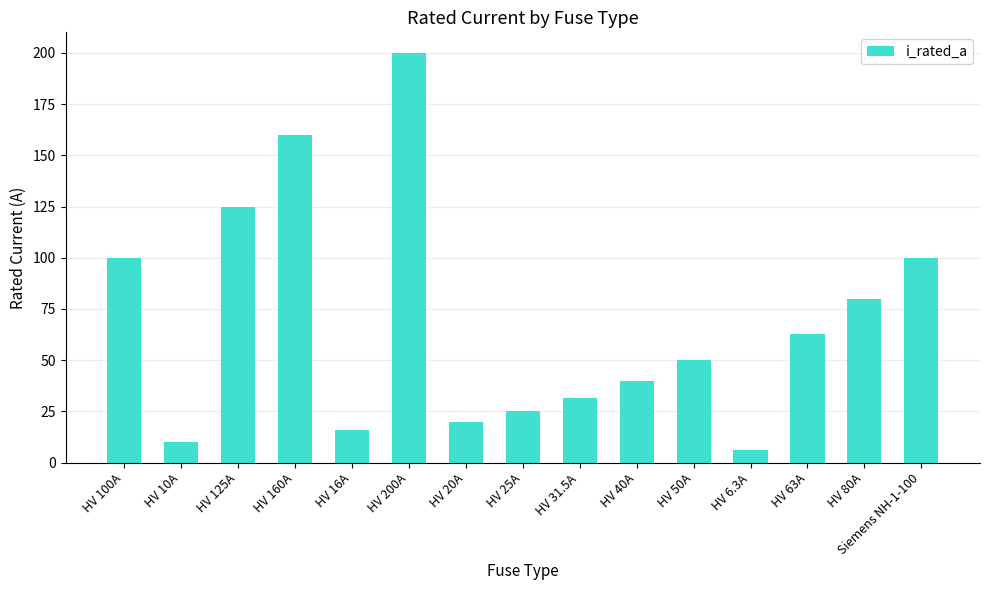

What is the value of the 13th bar from the left?

63.0